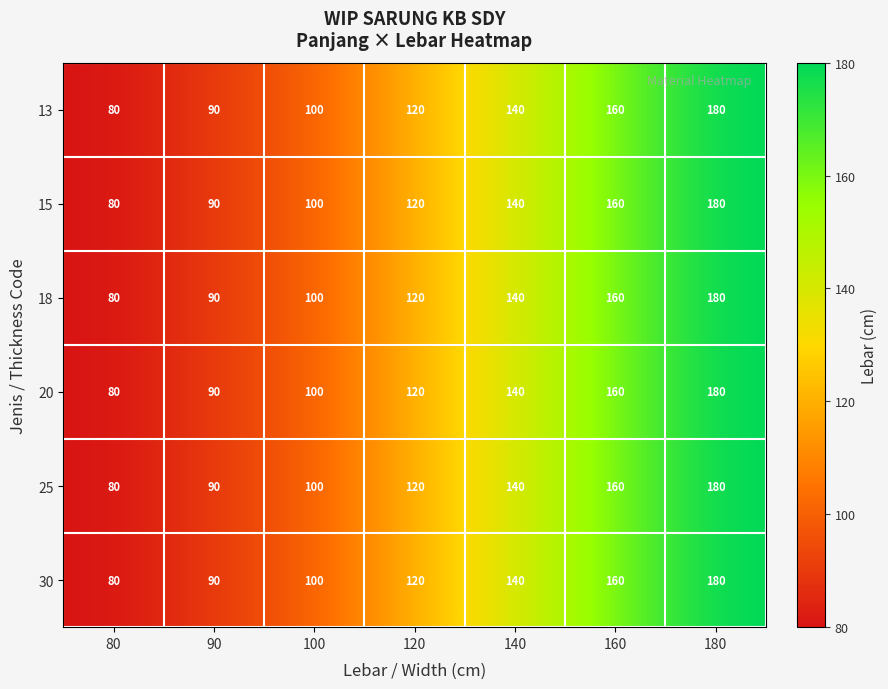

What is the difference between the 25 values at 140 and 90?

50